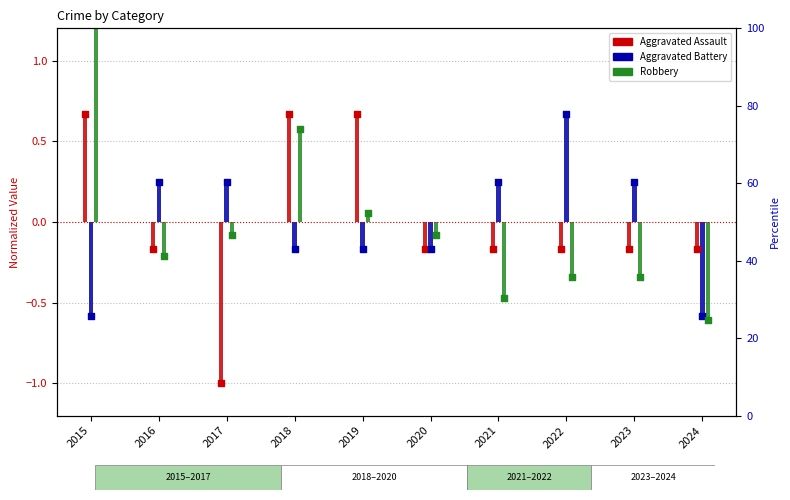

What are all the series names shown in the legend?

Aggravated Assault, Aggravated Battery, Robbery